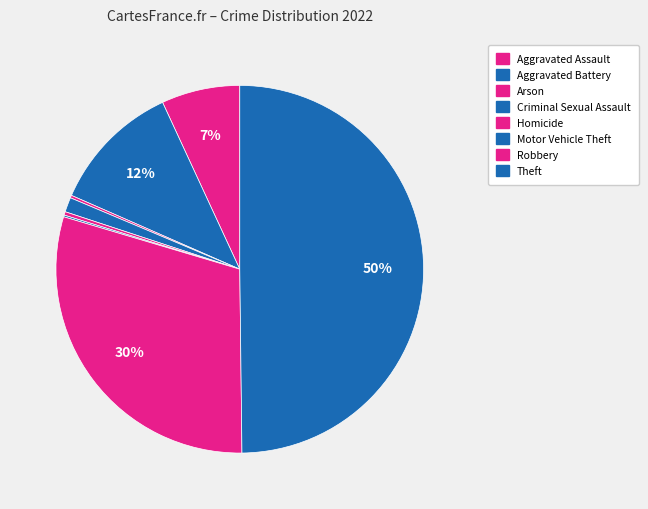

True or false: Criminal Sexual Assault accounts for 11% of the total.

False